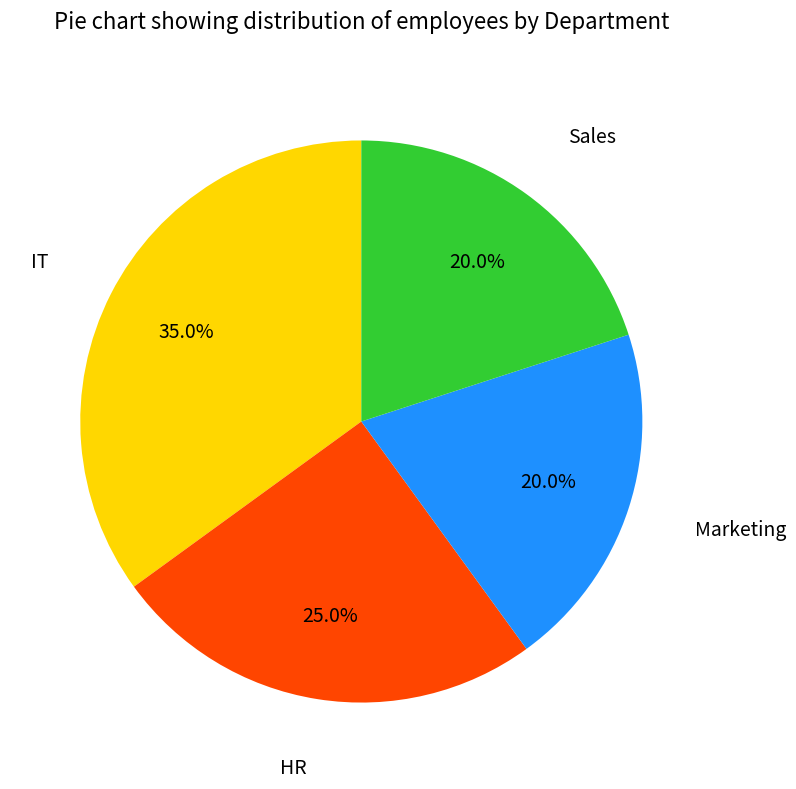

Which has a higher value, Marketing or HR?

HR